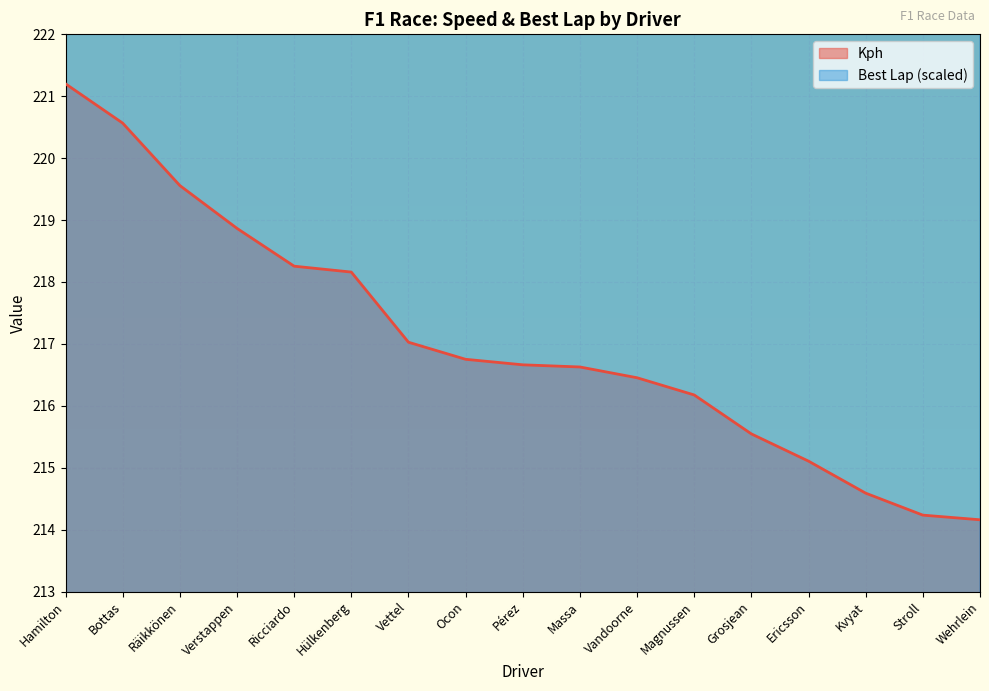

The value of Best Lap at Ricciardo is 77.7. True or false?

False